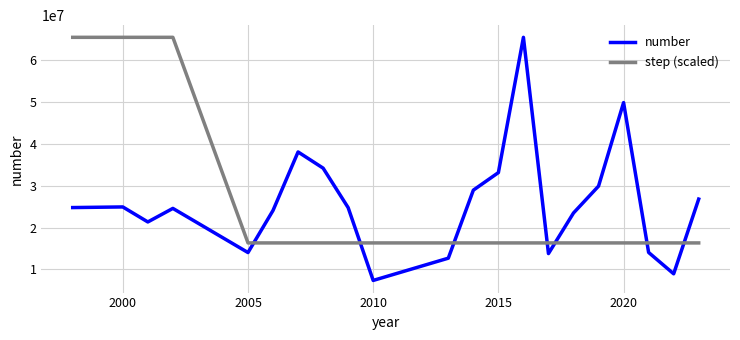

What is the smallest value displayed?

7395000.0